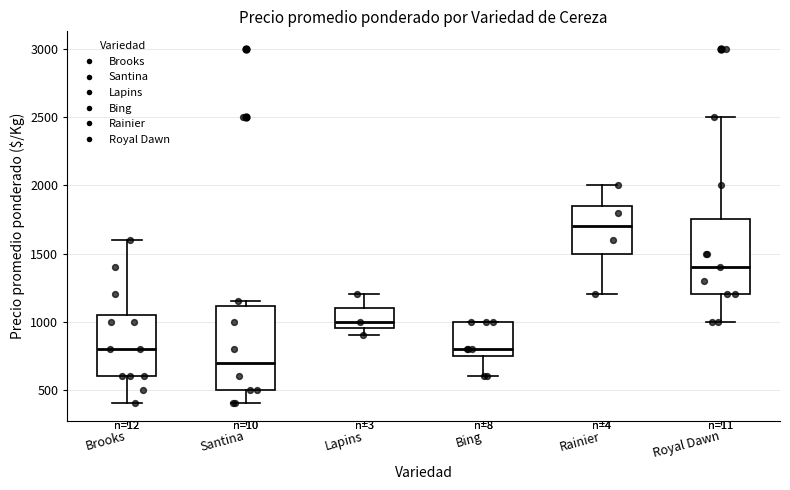

Comparing the boxes themselves (not the whiskers), which one is the tallest?

Santina